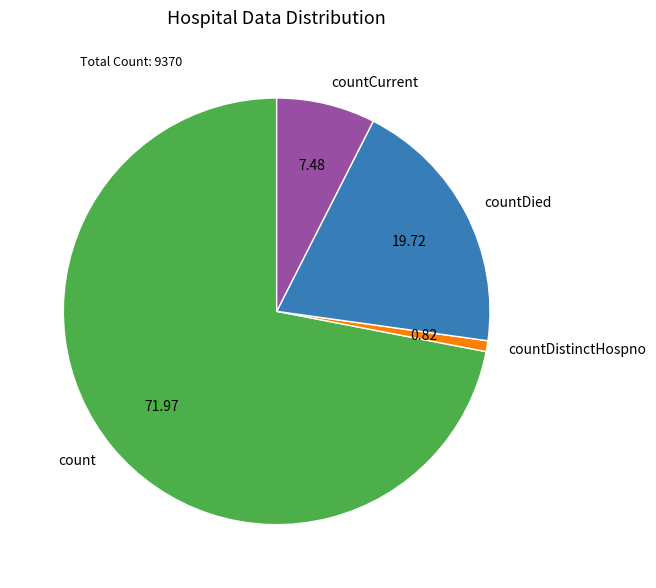

Combined, do countDistinctHospno and countCurrent account for over 50%?

No